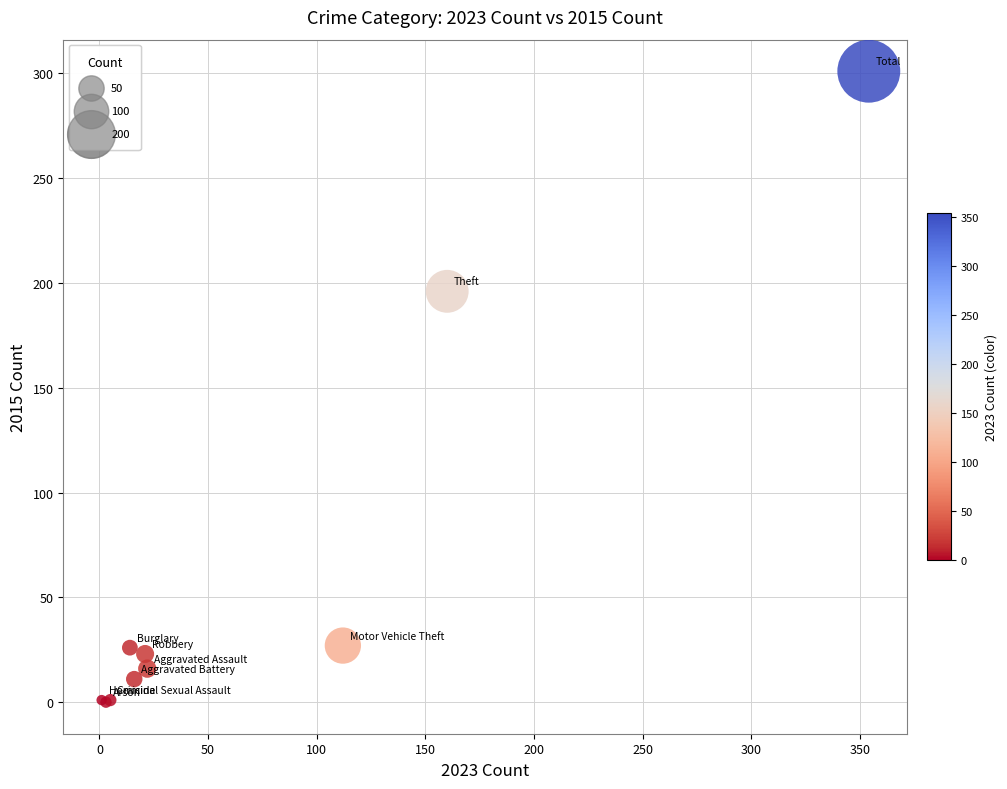

What Y value in the scatter plot is closest to 150?

196